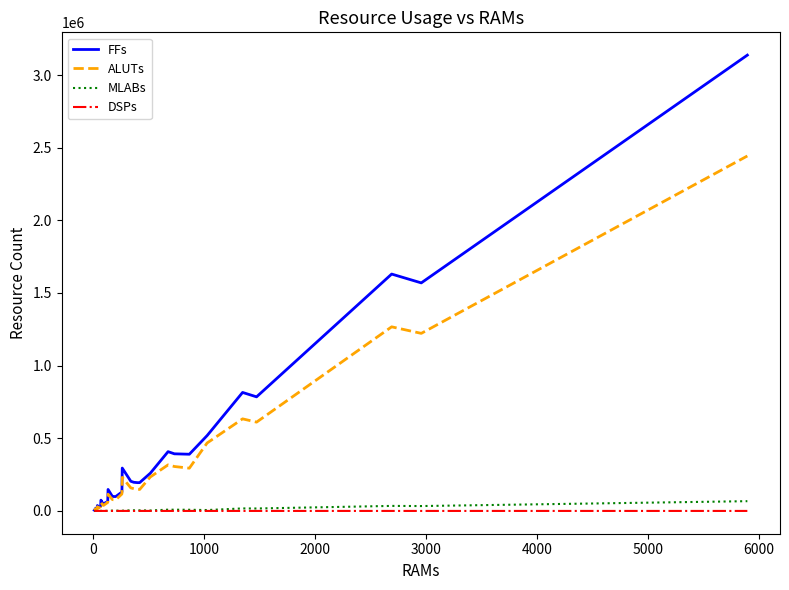

Which series has the largest range (max minus min)?

FFs